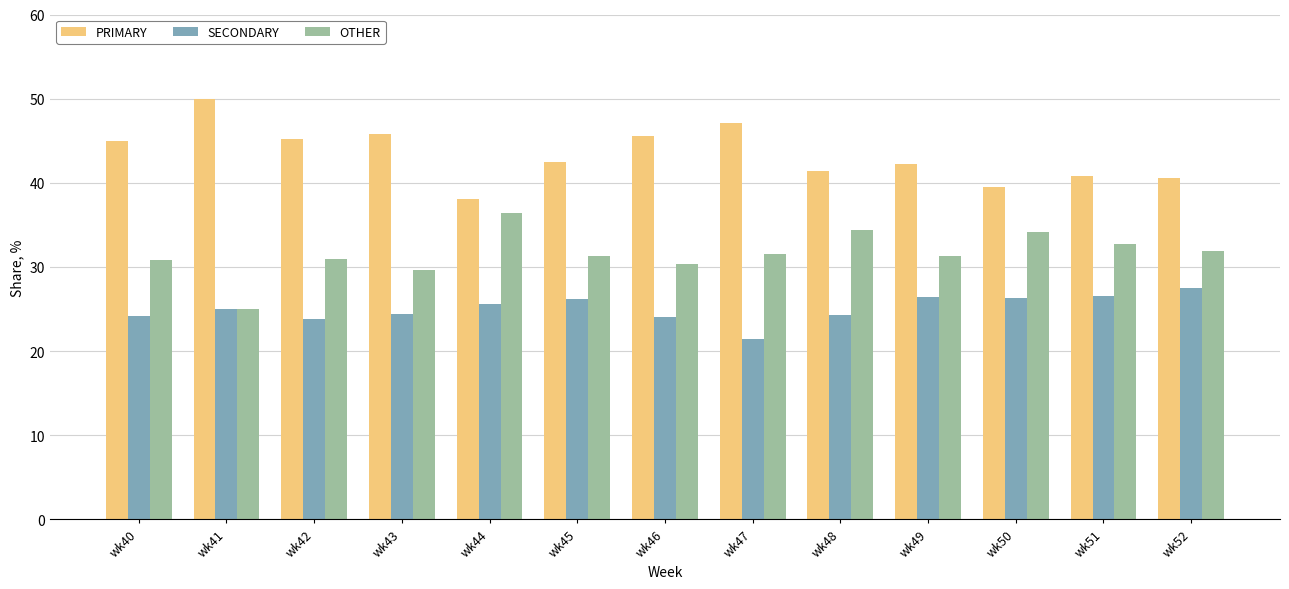

List the series in order of their peak value, lowest first.

SECONDARY, OTHER, PRIMARY